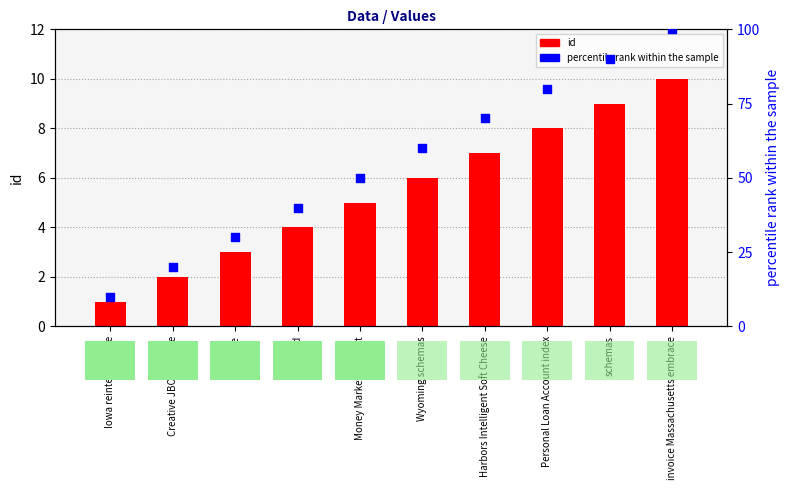

What are all the series names shown in the legend?

id, percentile rank